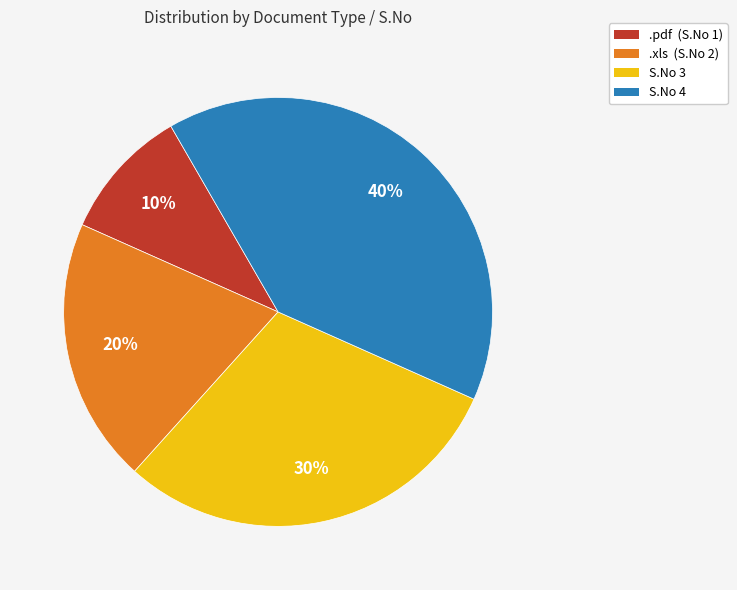

Is there any slice that represents more than half of the pie?

No